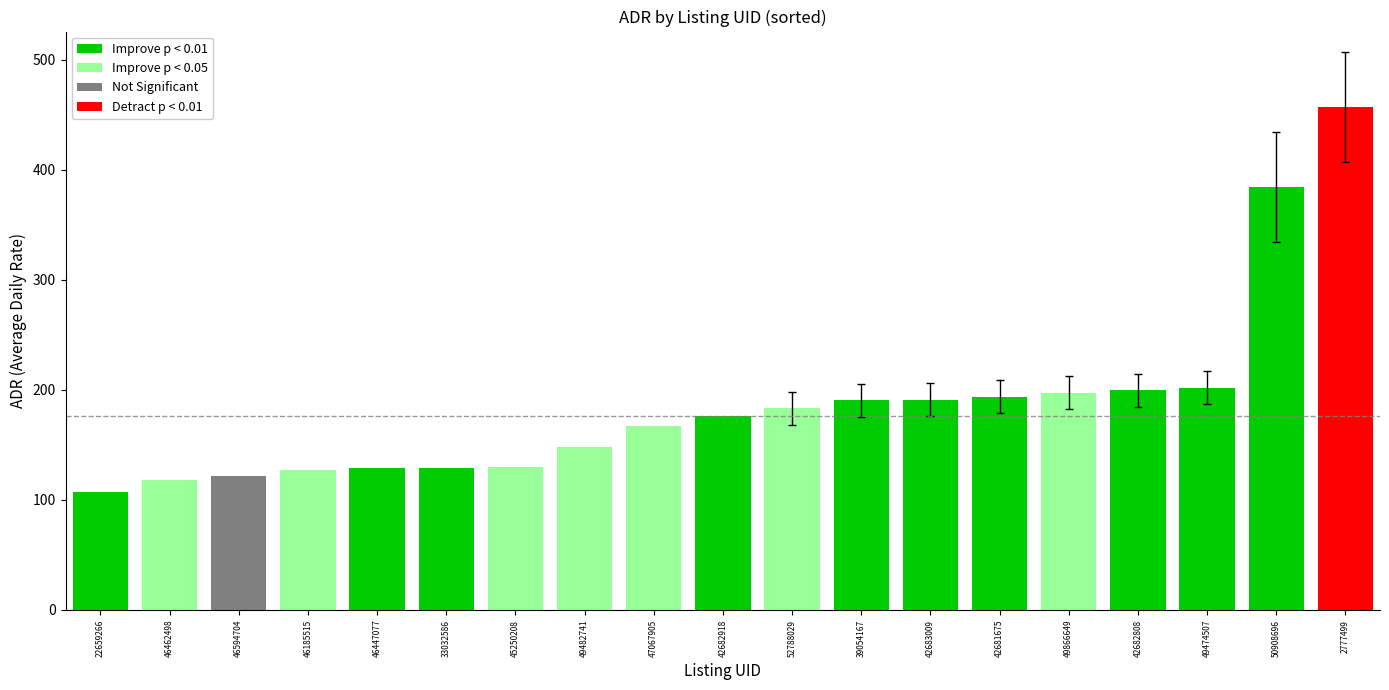

Are the bars grouped side by side (vs. stacked)?

No